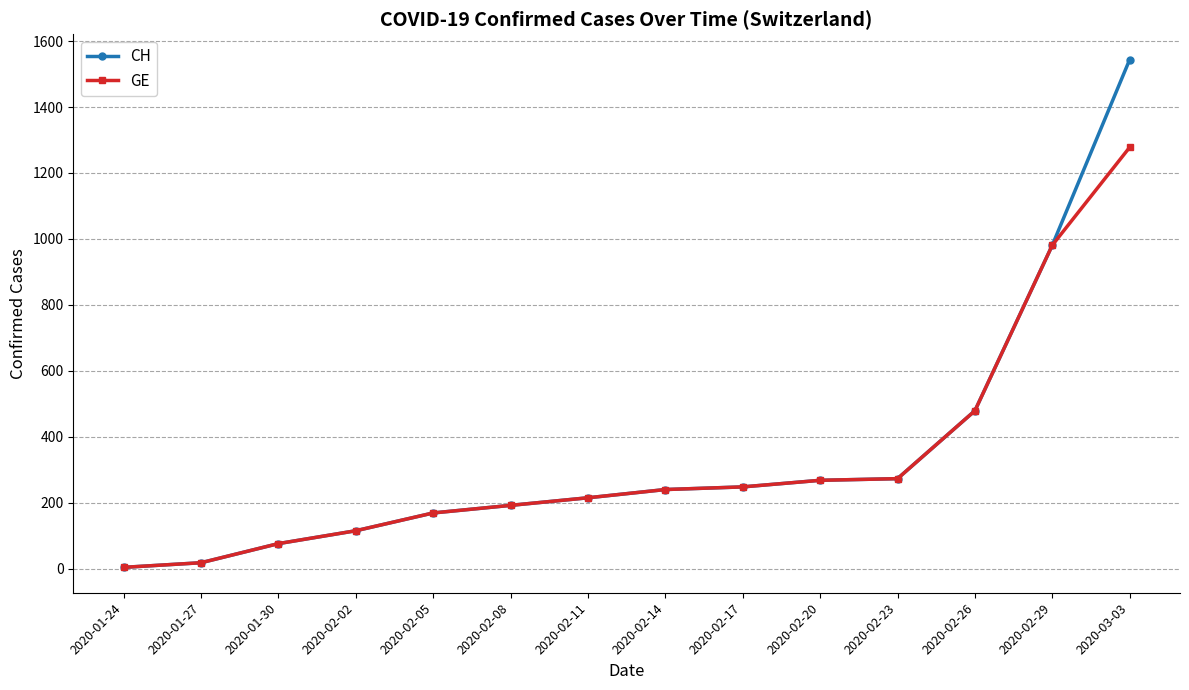

The value of GE at 2020-01-30 is 76. True or false?

True